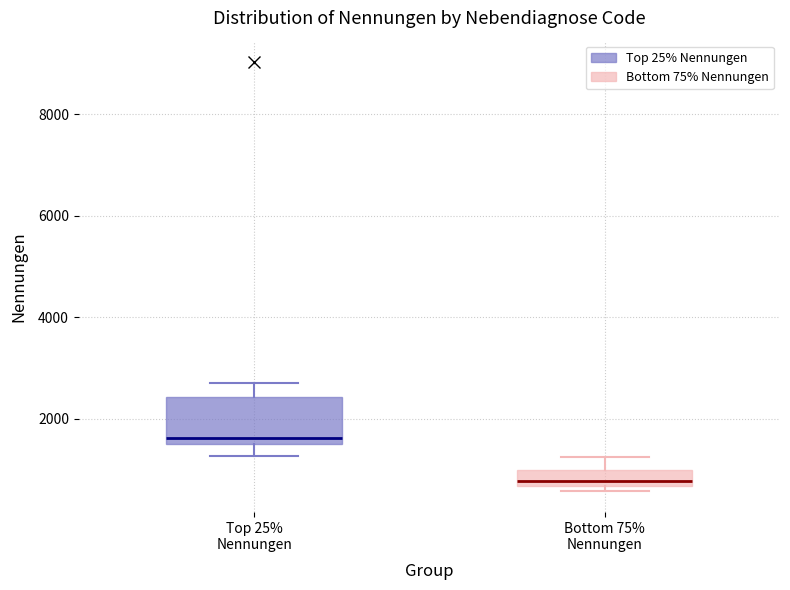

Which box's median line is the highest?

Top 25% Nennungen